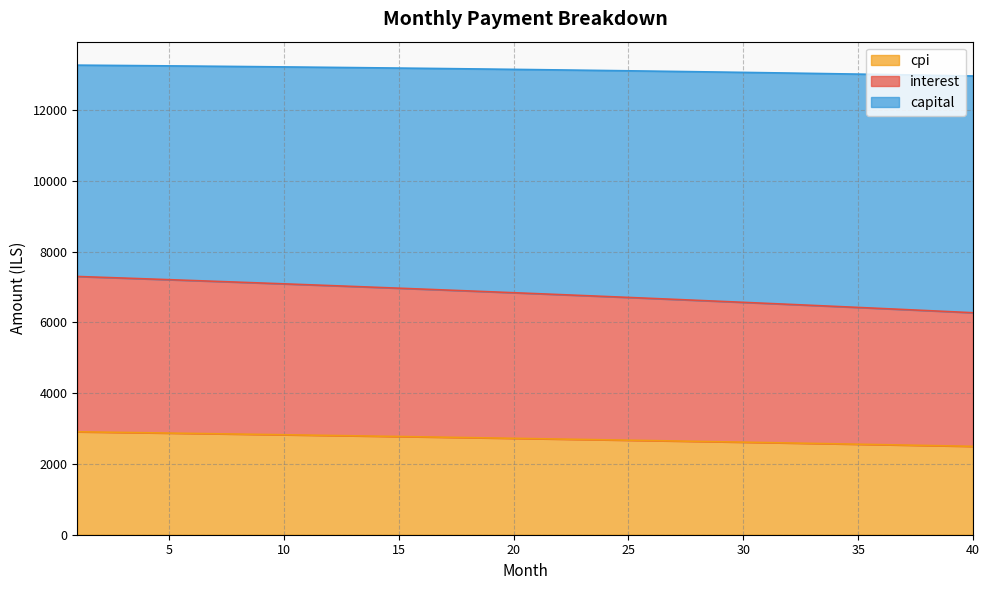

True or false: interest has more than 2 points higher than both neighbors.

False